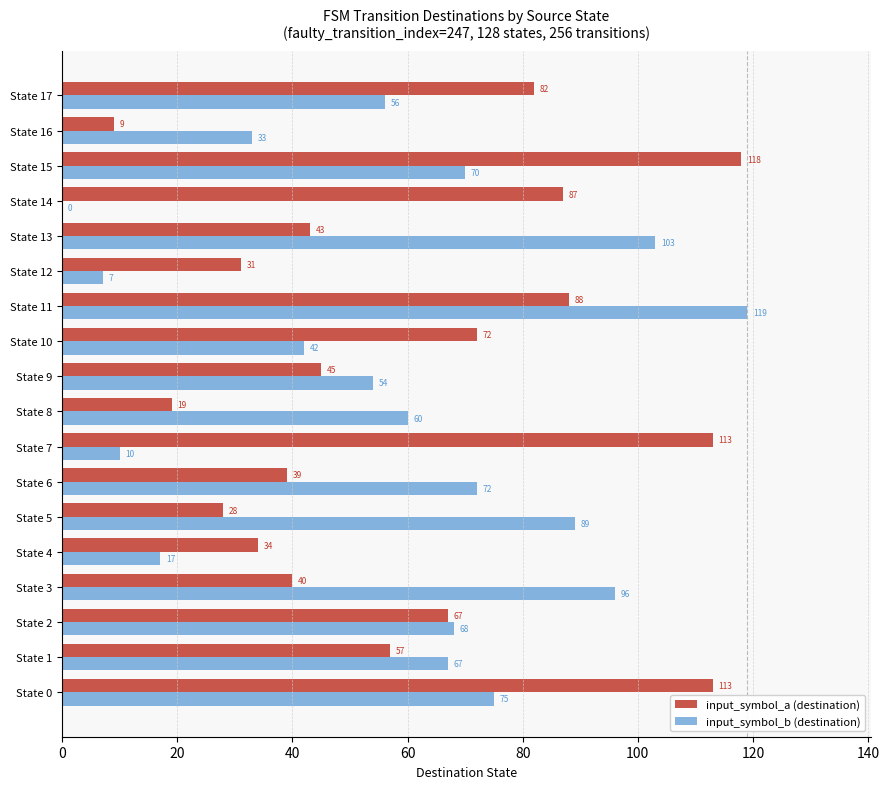

Read the input_symbol_a (destination) value at State 6.

39